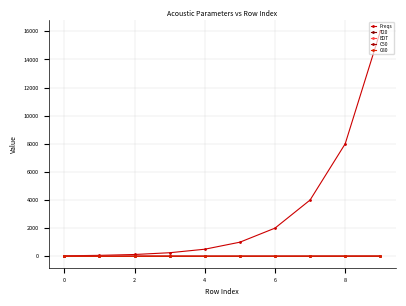

Rank the series by their maximum value, from highest to lowest.

Freqs, C80, T20, C50, EDT